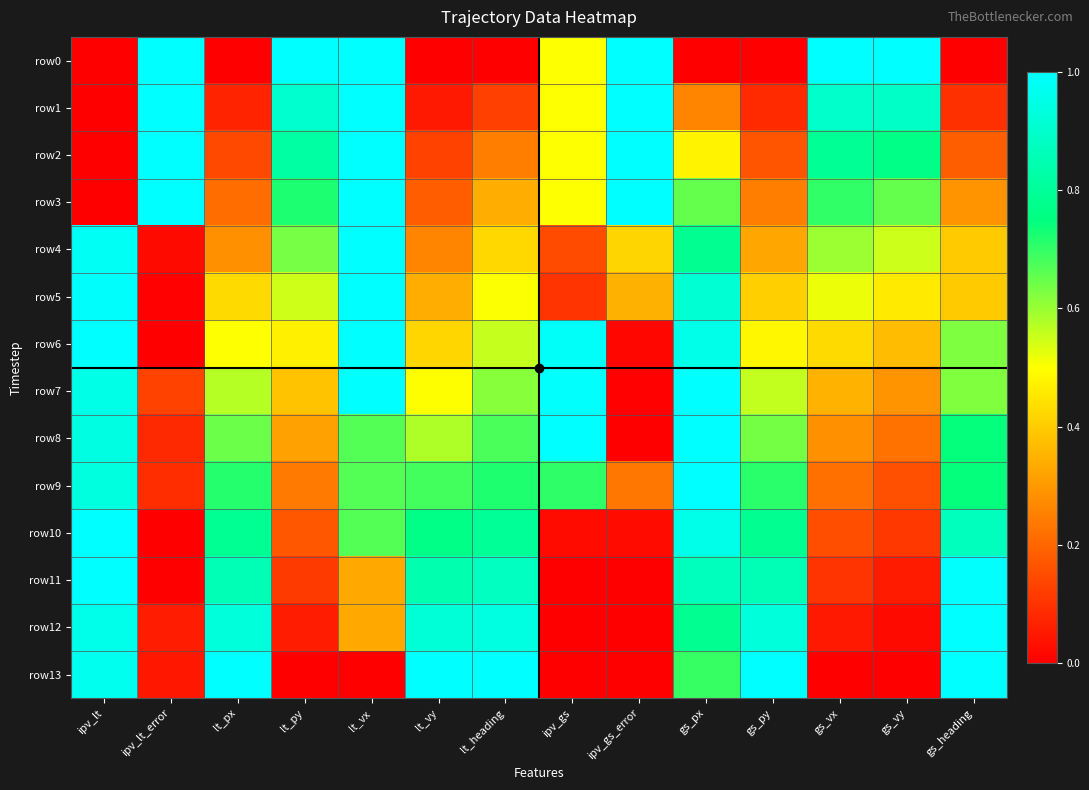

Rank the series by their maximum value, from highest to lowest.

row0, row1, row2, row3, row4, row5, row6, row7, row8, row9, row10, row11, row13, row12